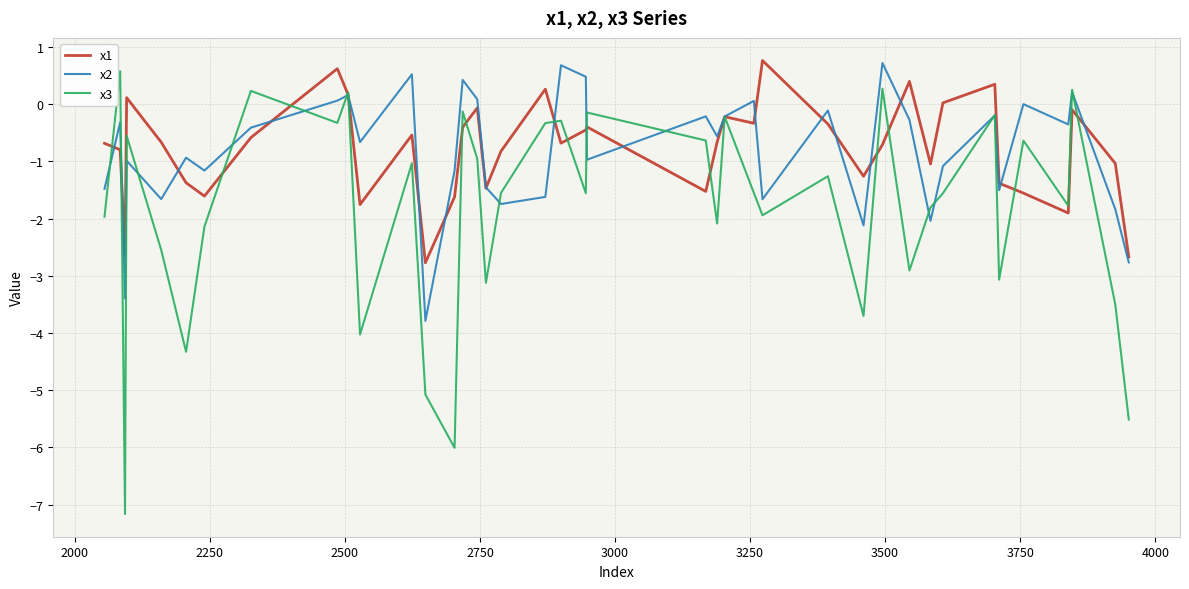

What is the maximum value shown in the chart?

0.8